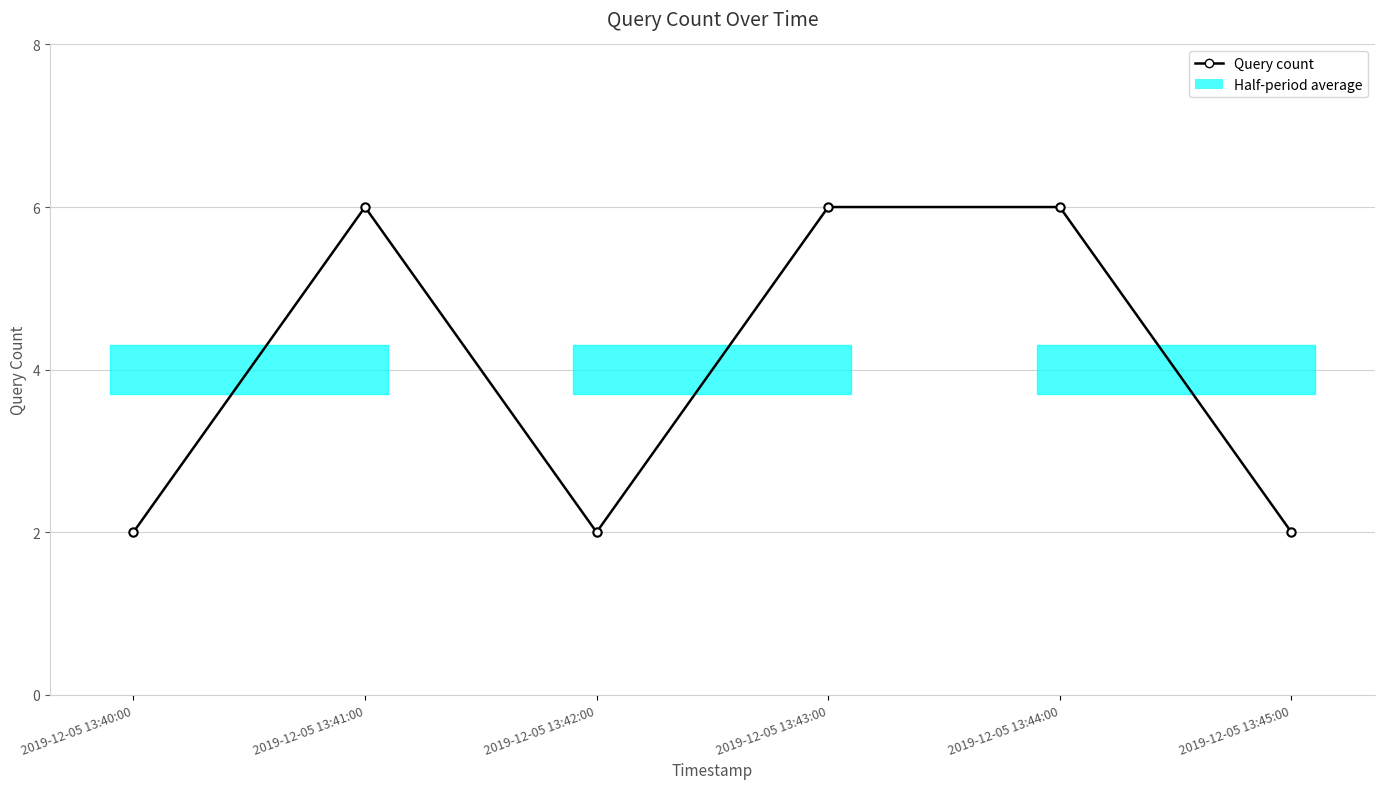

At which label is the value closest to 4?

2019-12-05 13:40:00